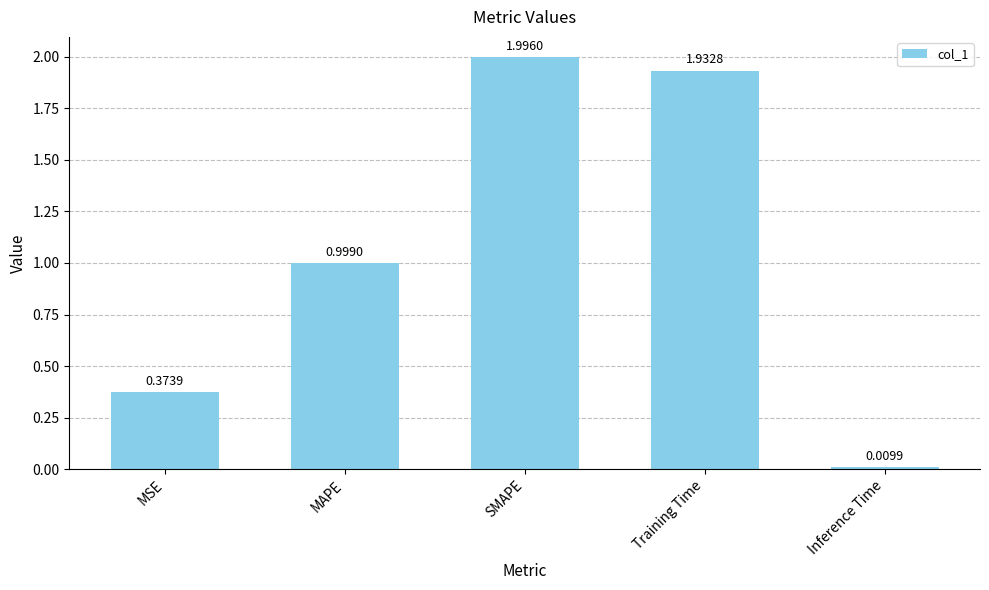

Between MAPE and MSE, which is larger?

MAPE